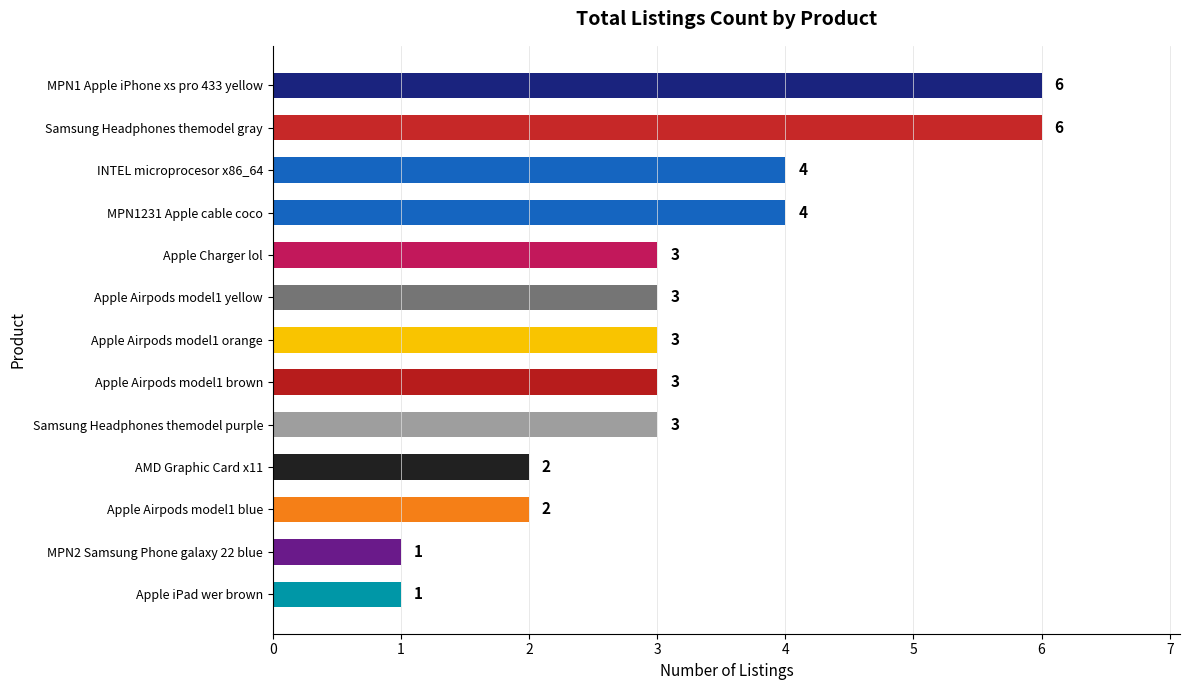

What is the sum of all values?

41